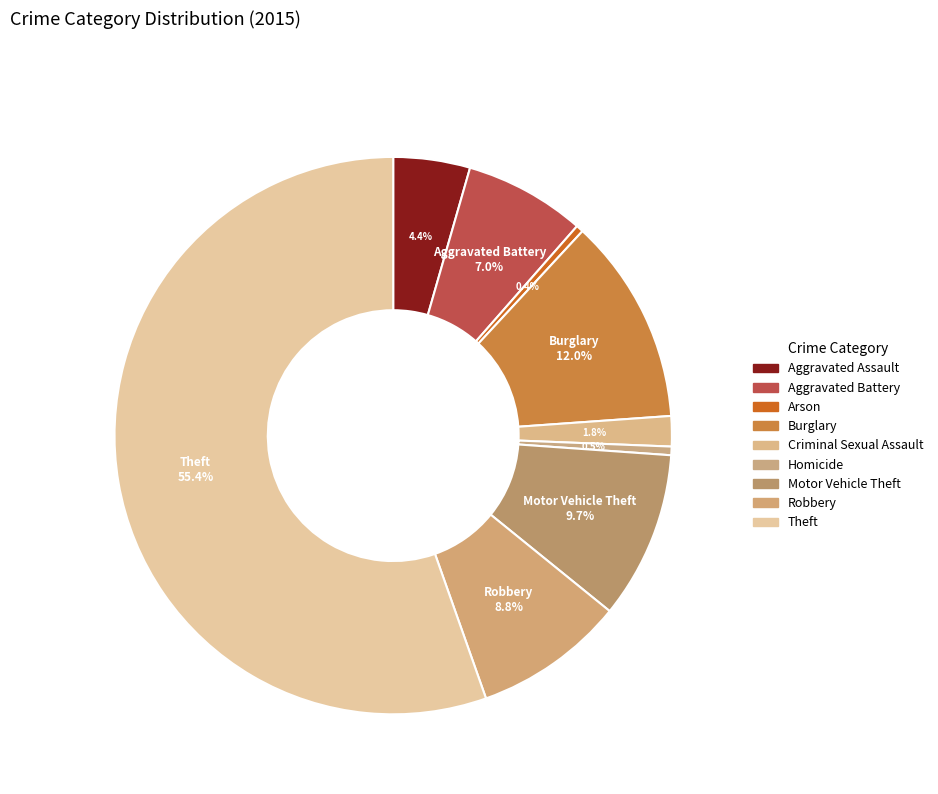

Count the number of slices in the pie.

9